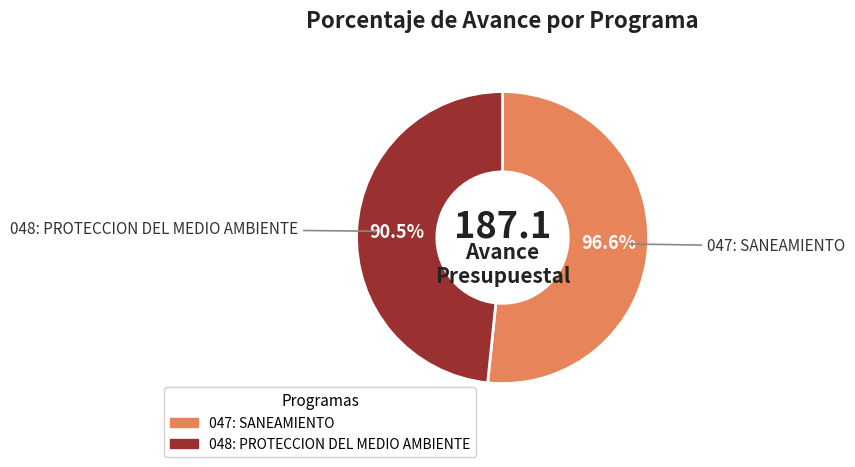

Combined, what portion of the pie is 048: PROTECCION DEL MEDIO AMBIENTE and 047: SANEAMIENTO?

100.0%